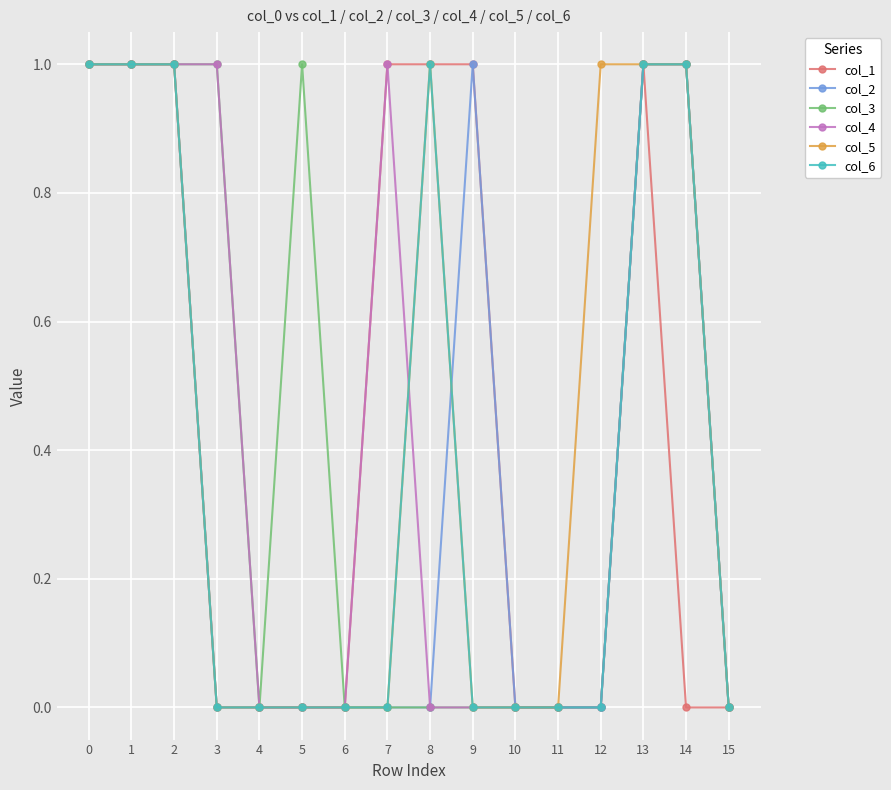

The col_1 series shows -1 at 14. True or false?

False